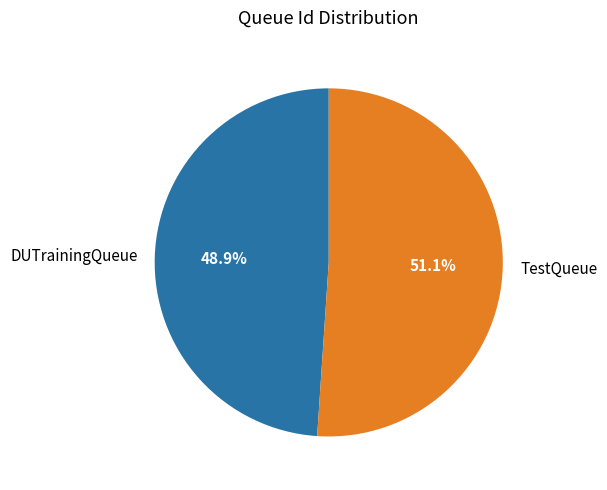

How many segments does this pie chart have?

2